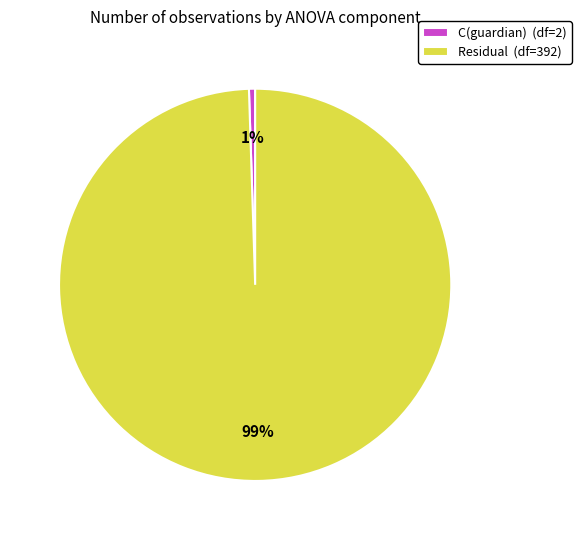

Which category has the smallest portion of the pie?

C(guardian)